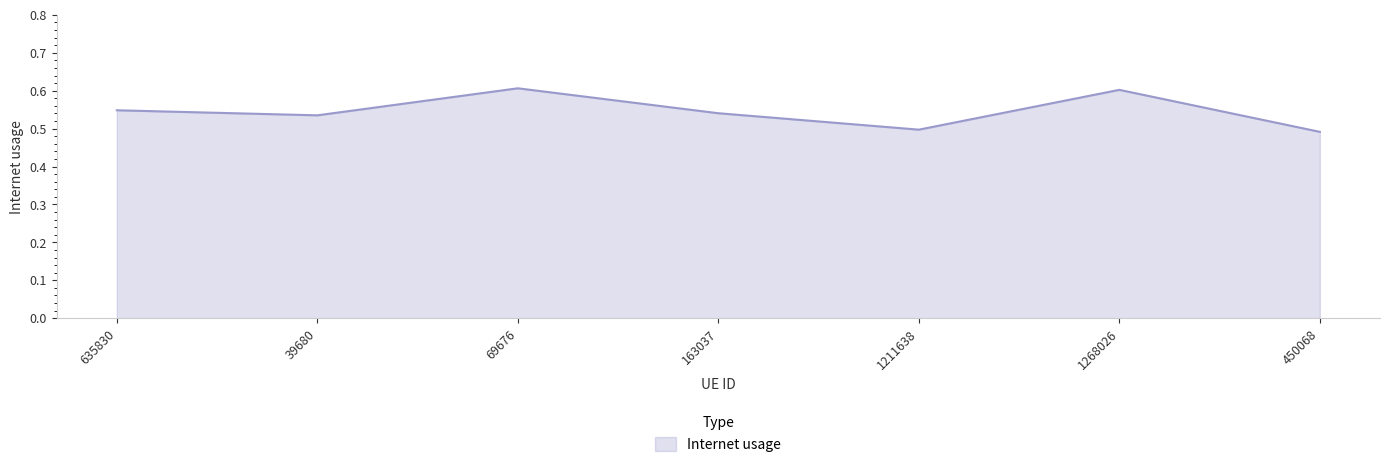

What is the greatest value displayed?

0.6